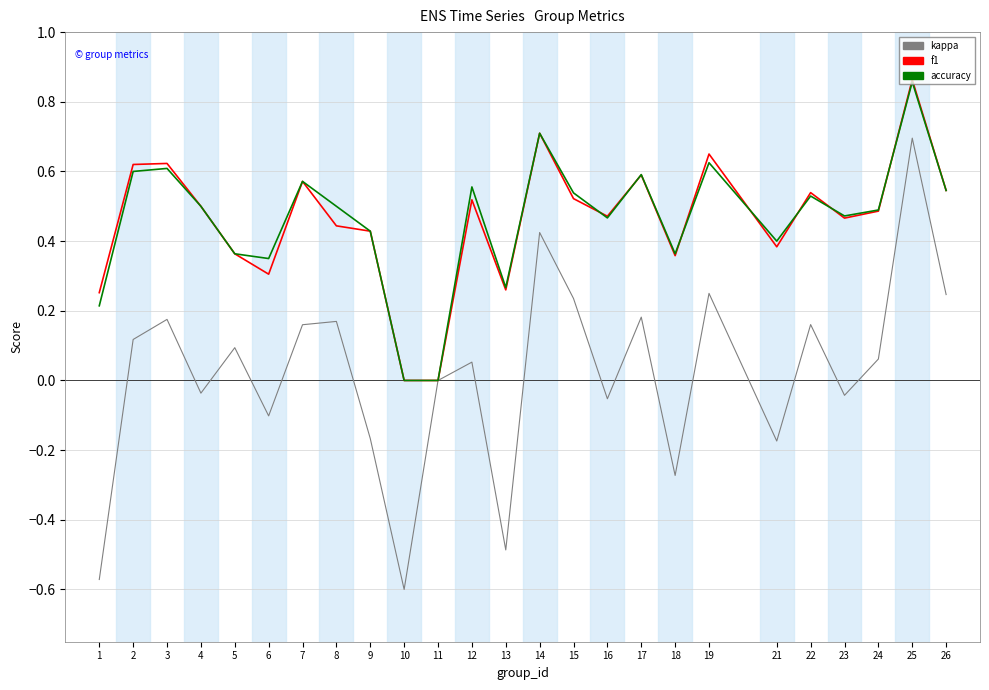

Between 5 and 6, which series saw the biggest shift?

kappa